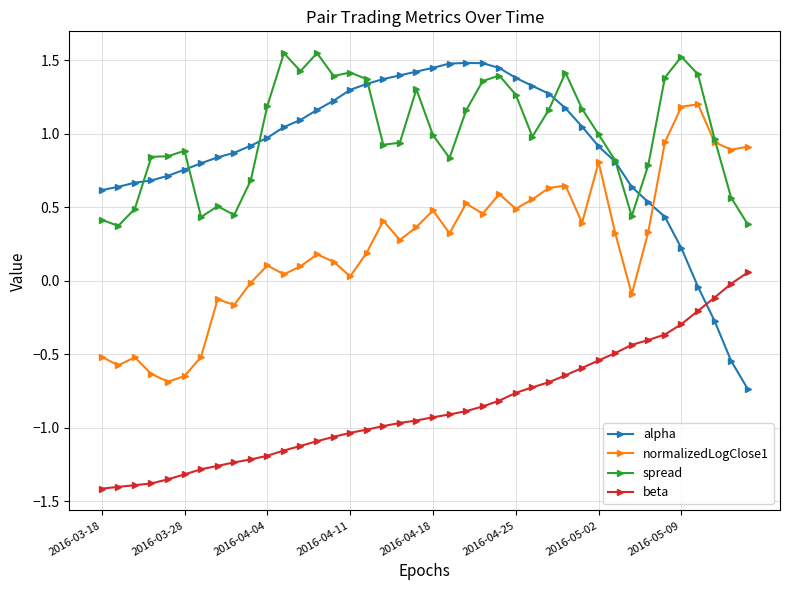

True or false: spread has more than 0 points higher than both neighbors.

True